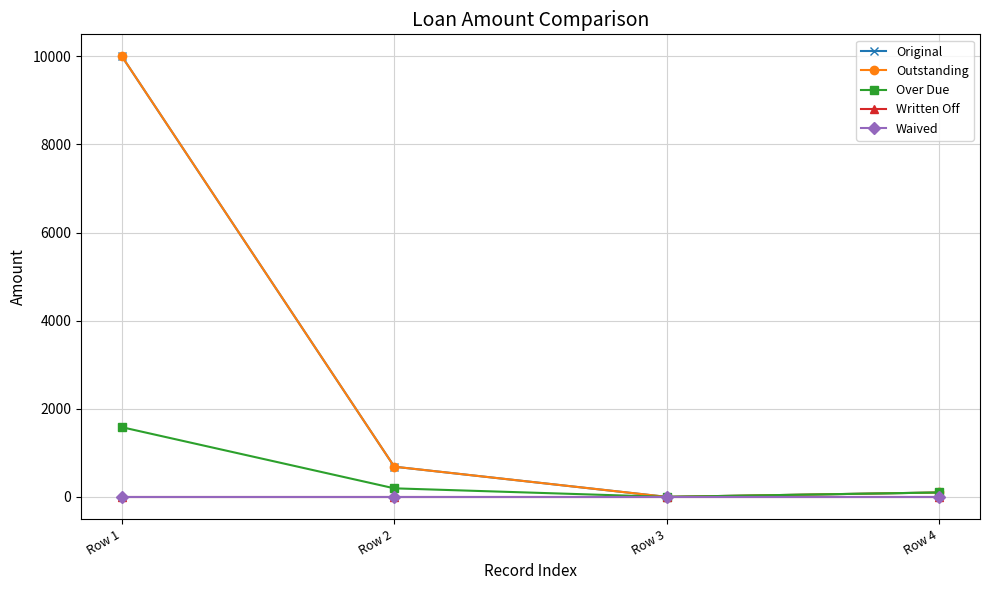

Is this an area chart (filled region under the line)?

No